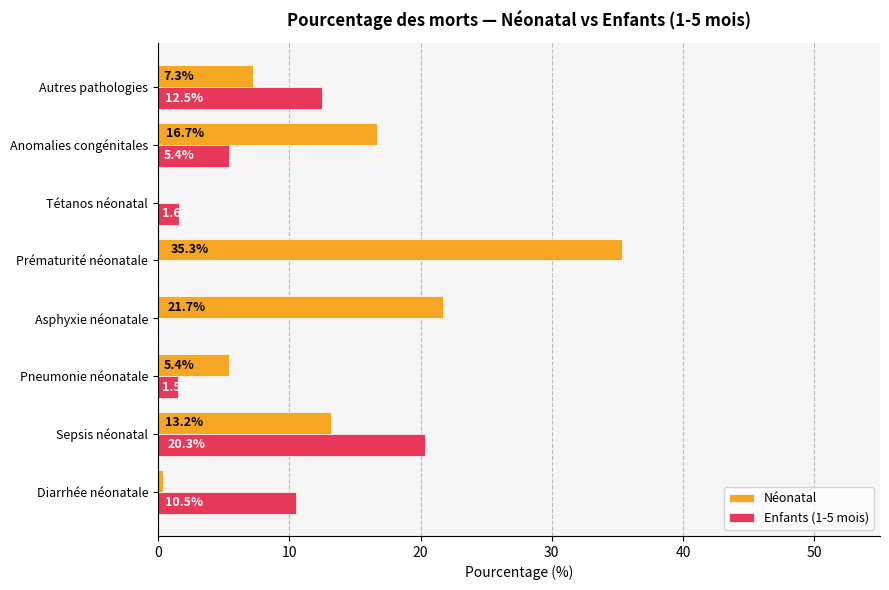

At which category is the sum across all series the highest?

Prématurité néonatale